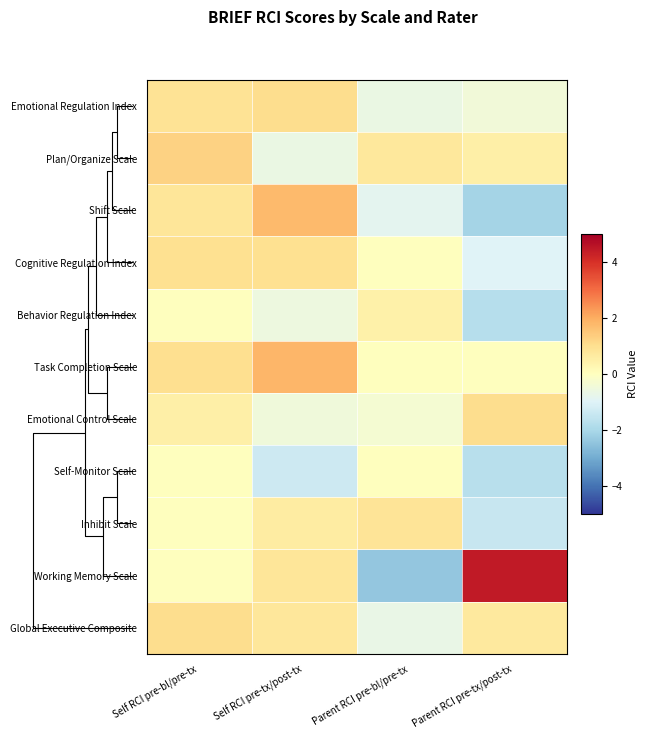

Which series has the largest range (max minus min)?

Working Memory Scale